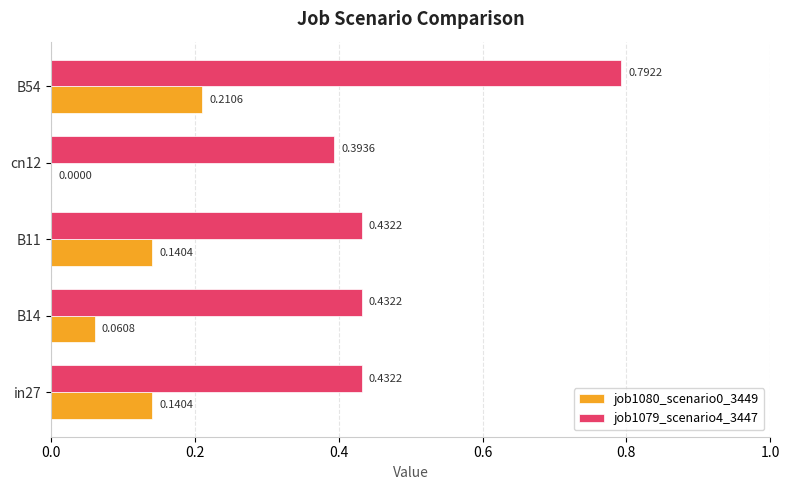

Which series has the largest total across all categories?

job1079_scenario4_3447